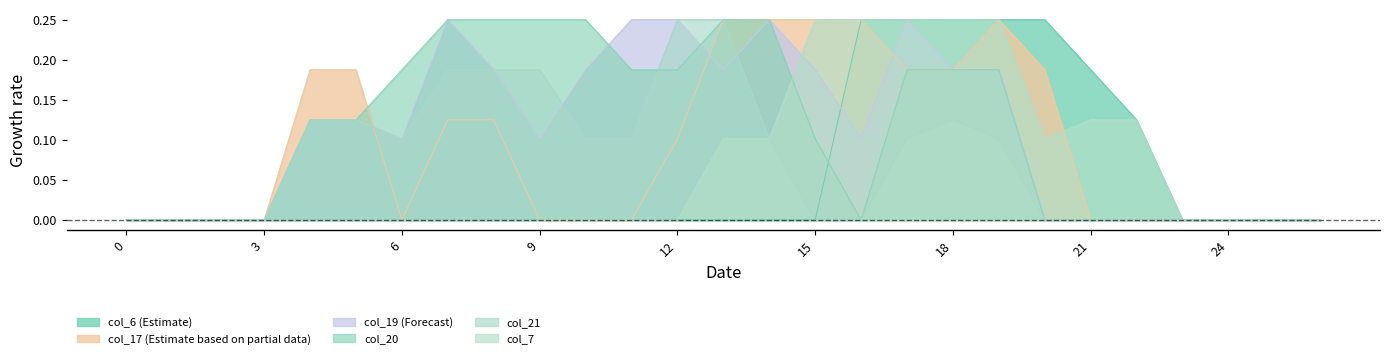

Which label corresponds to the largest value in the chart?

16